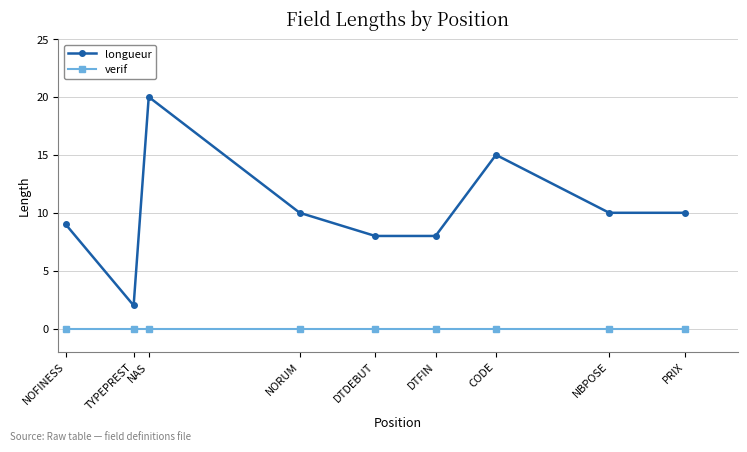

How many categories are shown in the chart?

9